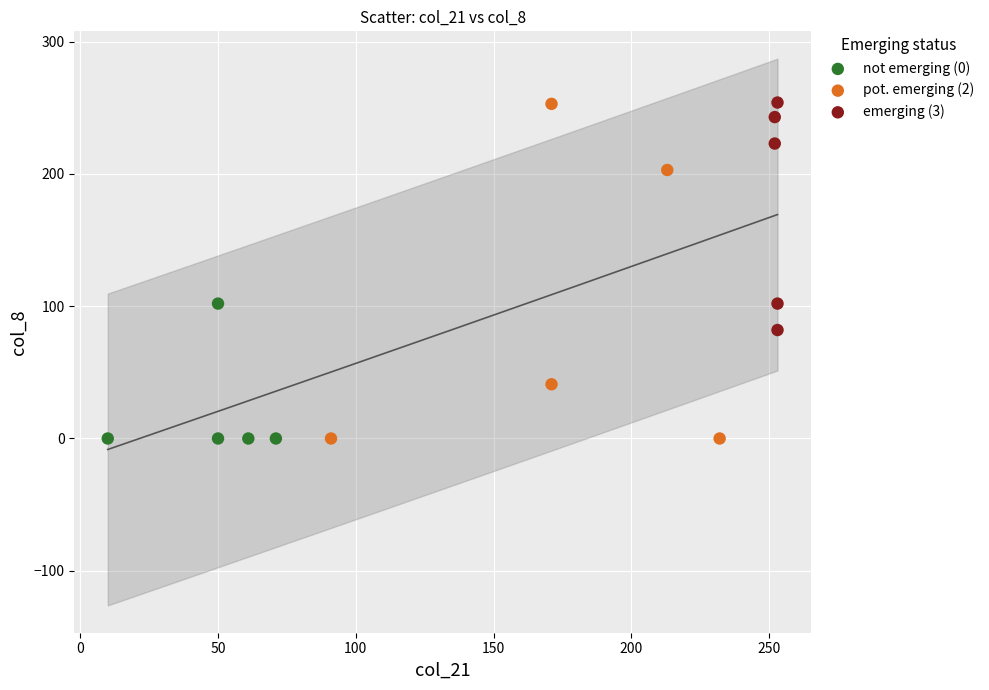

What are all the series names shown in the legend?

not emerging (0), pot. emerging (2), emerging (3)